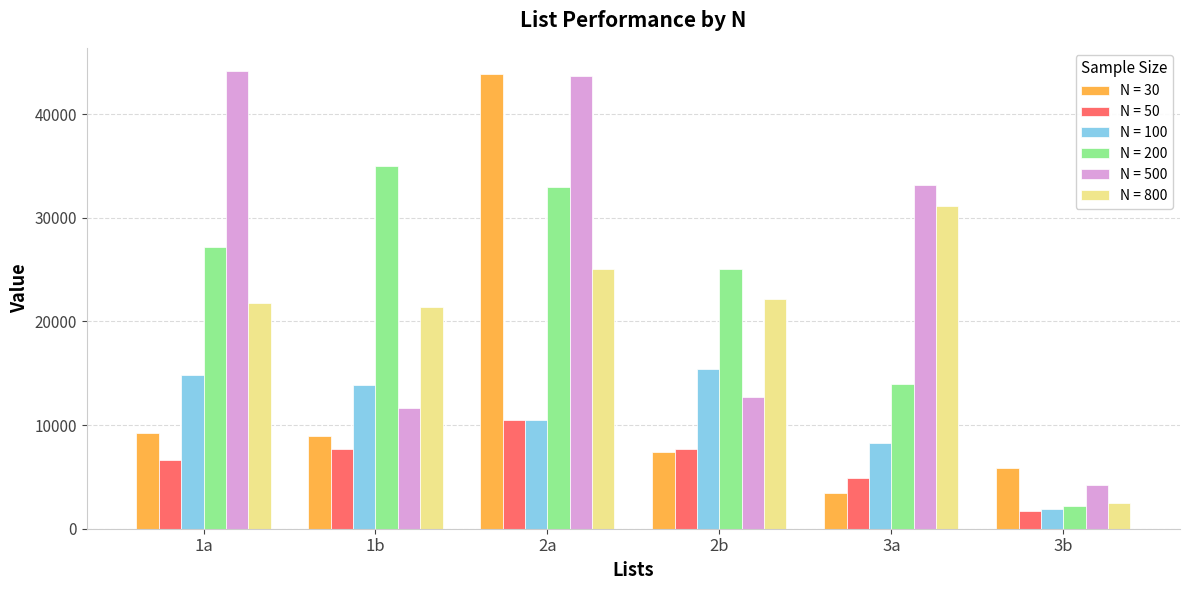

What is the minimum value shown in the chart?

1730